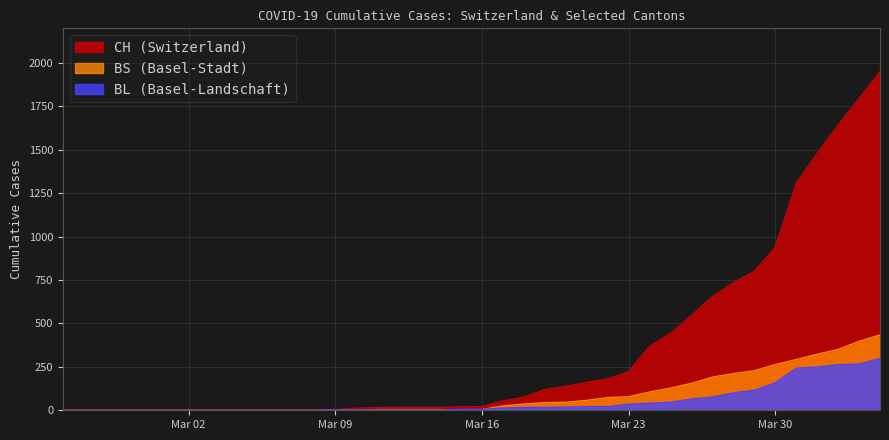

Which series has the largest range (max minus min)?

CH (Switzerland)